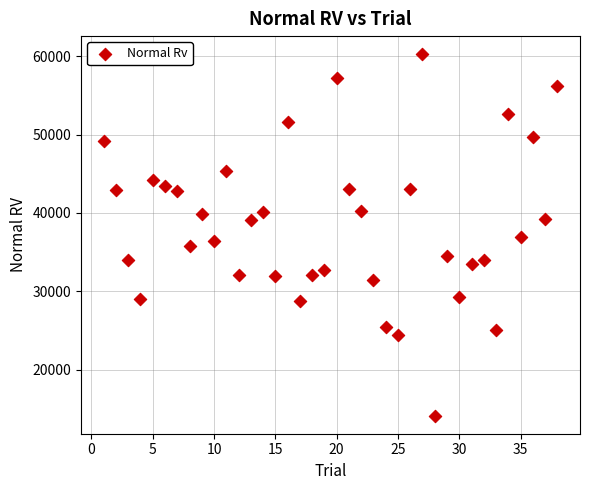

What is the range of Y values (max minus min)?

46148.8